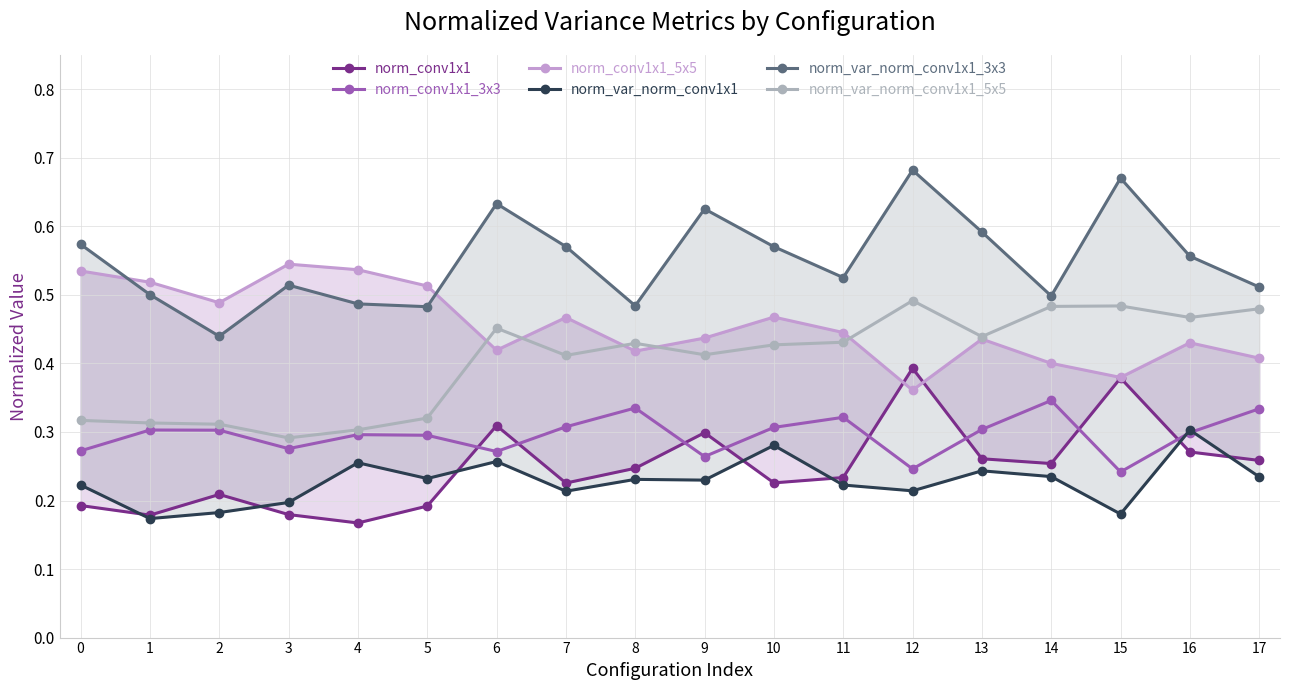

Is the value of norm_conv1x1_3x3 at 12 greater than the value of norm_var_norm_conv1x1_5x5 at 0?

No